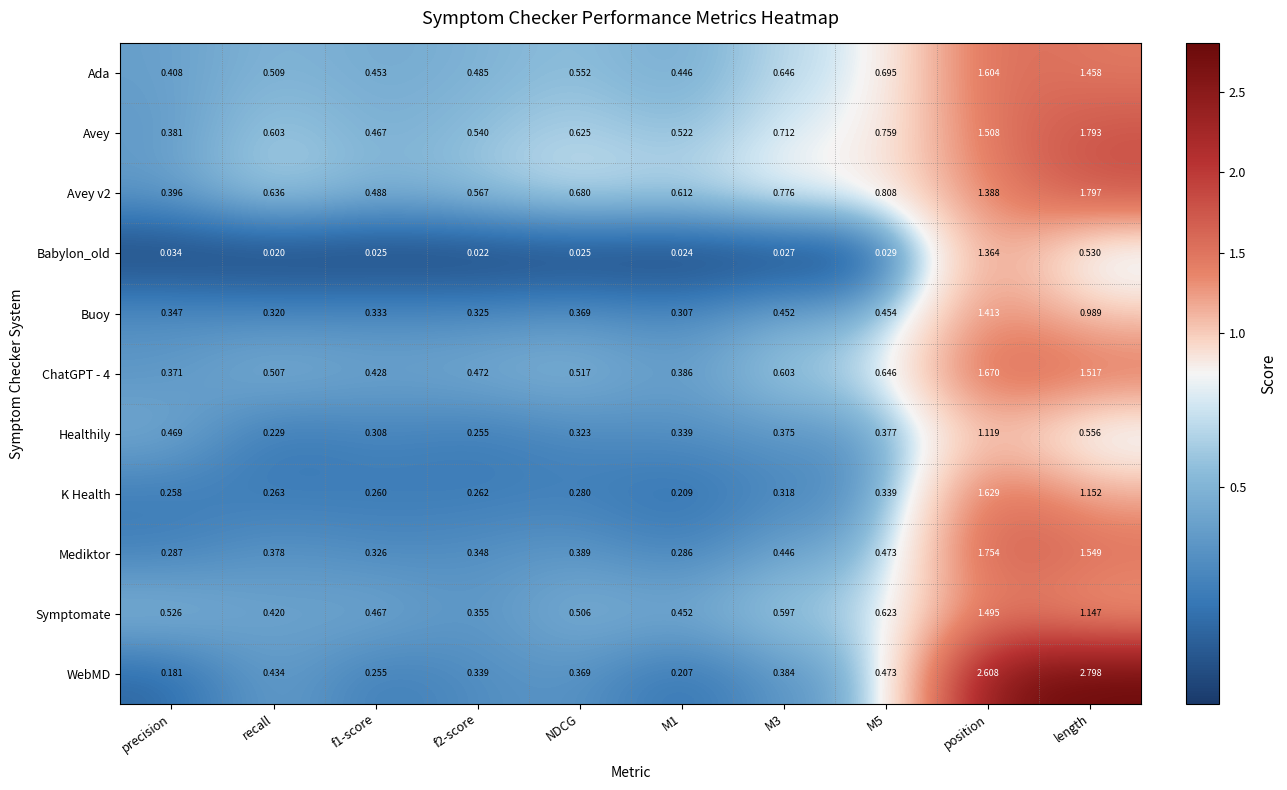

Which series has the largest total across all categories?

Avey v2